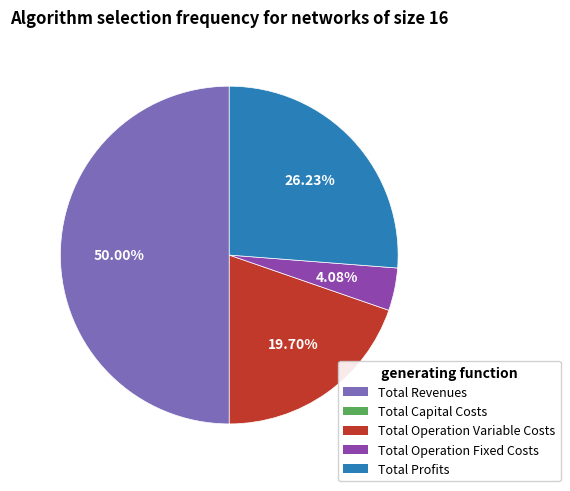

Which category has the smallest portion of the pie?

Total Capital Costs